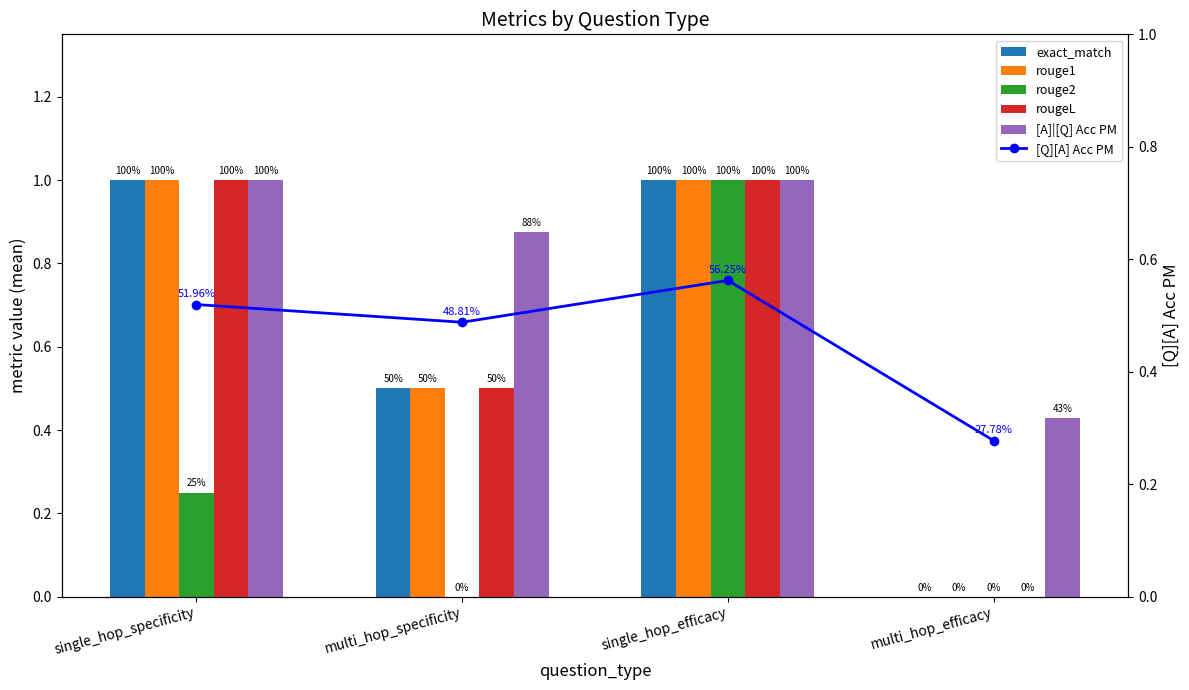

What is the difference between the maximum and minimum values in the exact_match series?

1.0